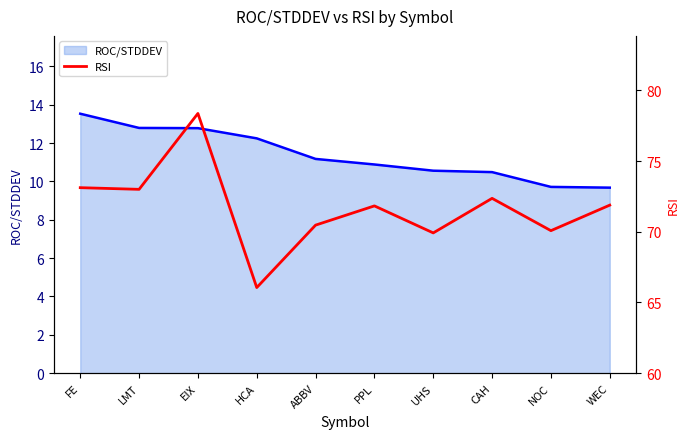

Where is the first local minimum?

LMT